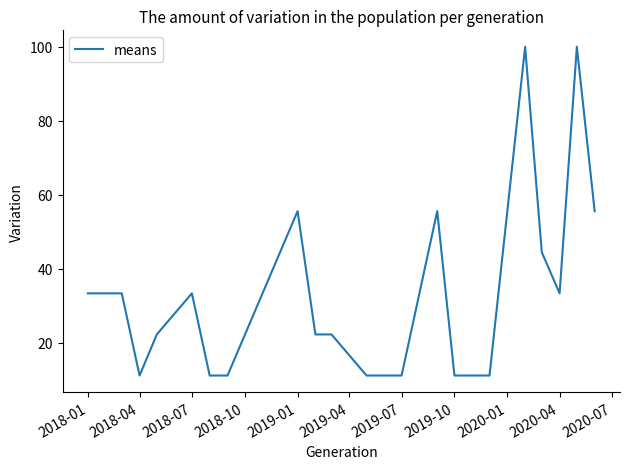

What is the difference between the maximum and minimum values?

88.9